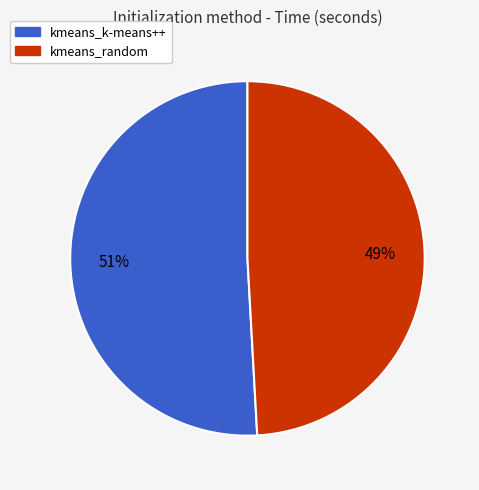

What percentage is the kmeans_random slice, to the nearest percent?

49%